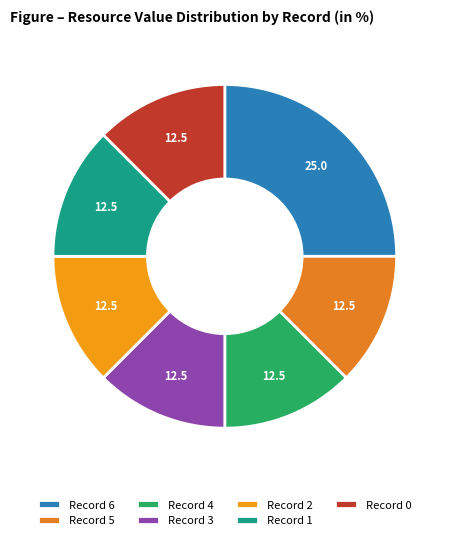

Which category has the biggest portion of the pie?

Record 6